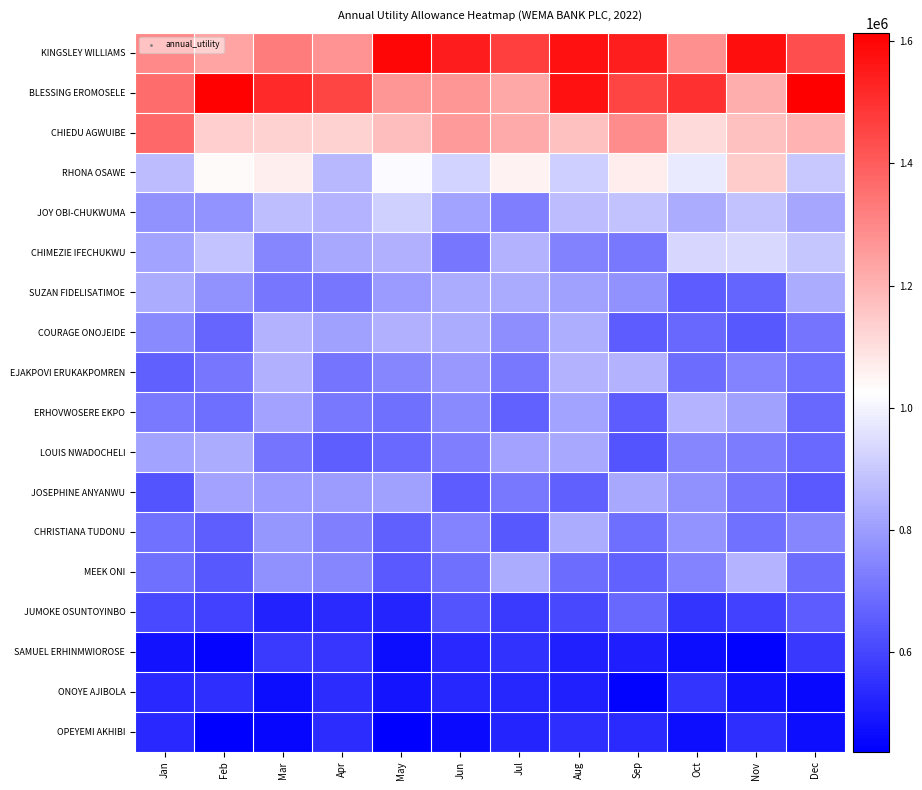

At how many categories does at least one series exceed 975922?

12